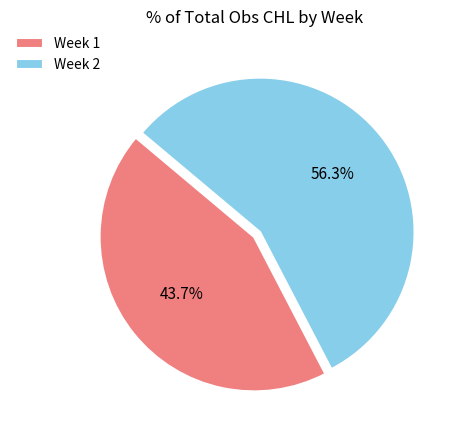

Does Week 2 represent more than half of the total?

Yes